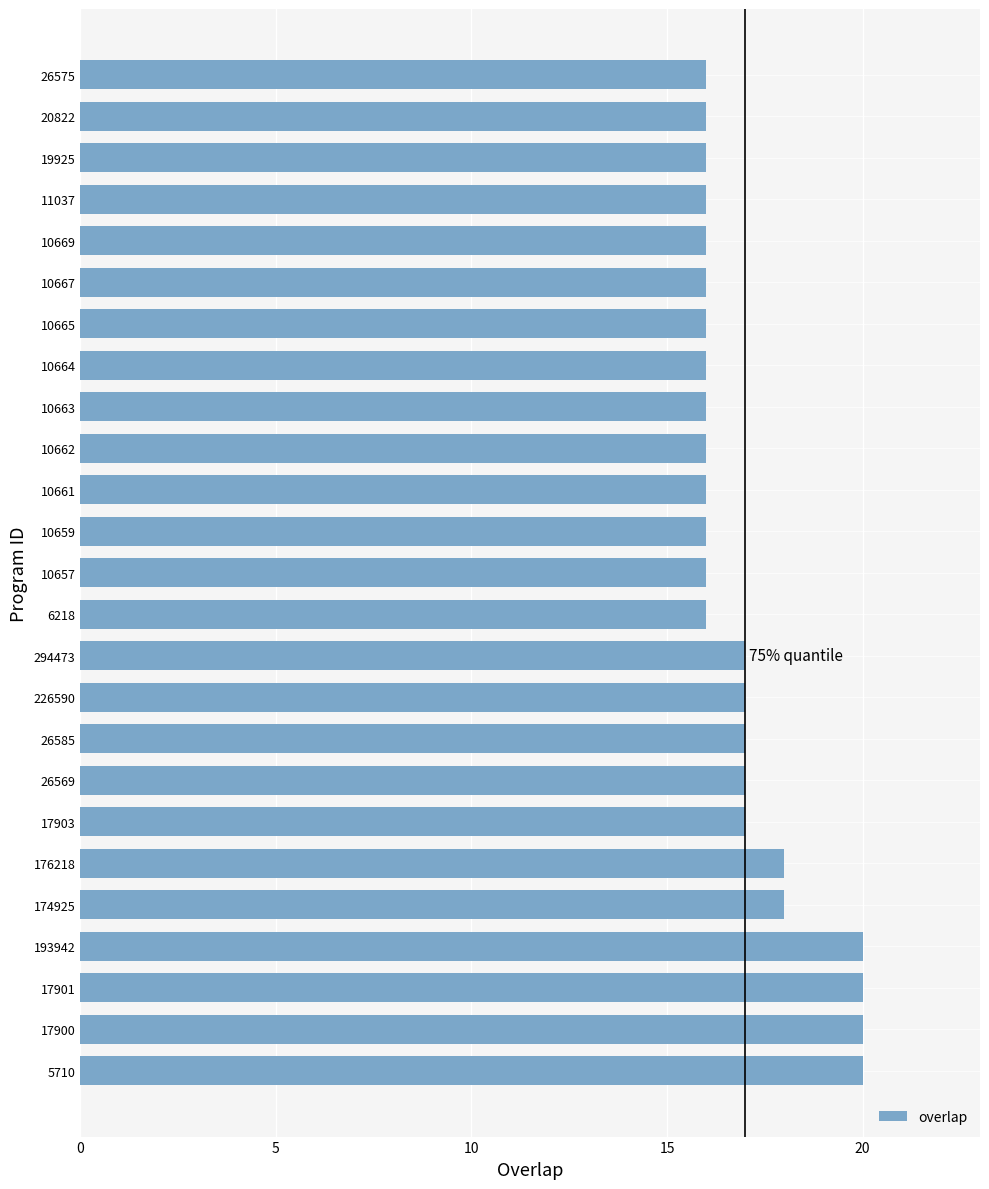

How many distinct data groups are displayed?

1